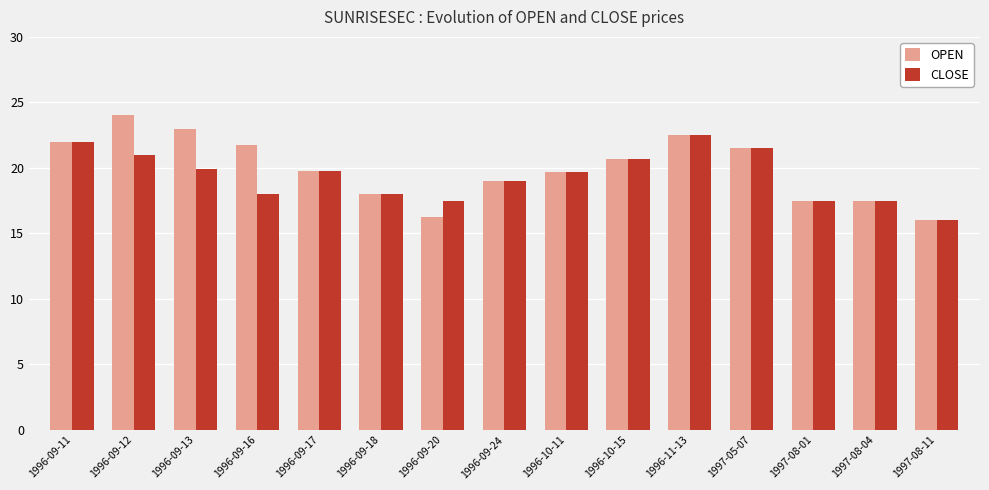

The value of OPEN at 1996-09-12 is 39.2. True or false?

False